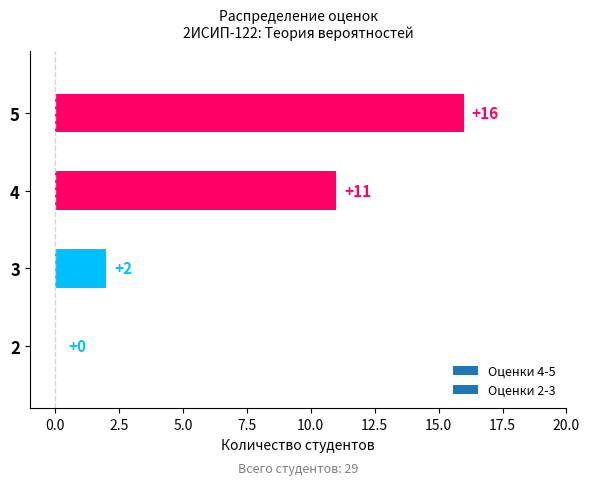

Reading bottom to top, list all the values displayed in this chart.

2=0	3=2	4=11	5=16